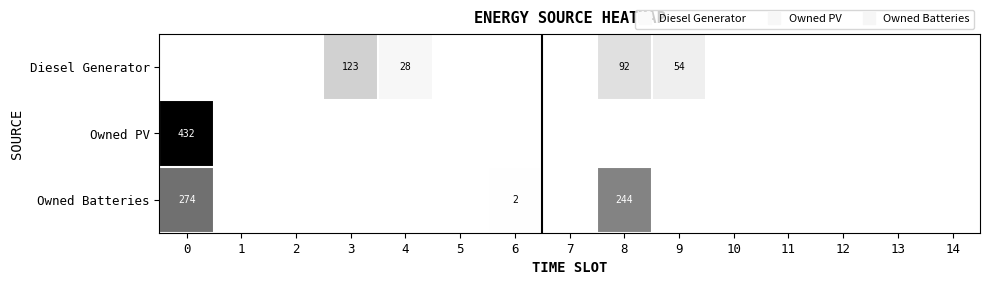

What is the sum of the Diesel Generator values at 7 and 4?

28